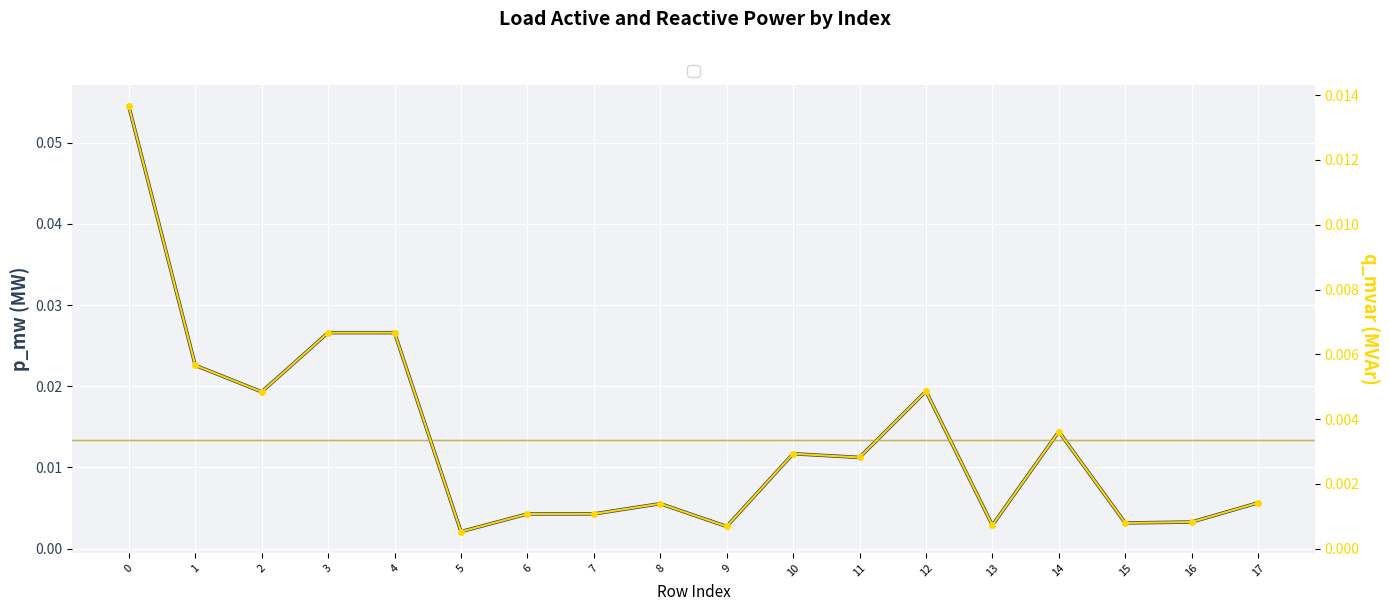

Reading right to left, extract all data points from this chart.

p_mw: 0.0	0.0	0.0	0.0	0.0	0.0	0.0	0.0	0.0	0.0	0.0	0.0	0.0	0.0	0.0	0.0	0.0	0.1
q_mvar: 0.0	0.0	0.0	0.0	0.0	0.0	0.0	0.0	0.0	0.0	0.0	0.0	0.0	0.0	0.0	0.0	0.0	0.0